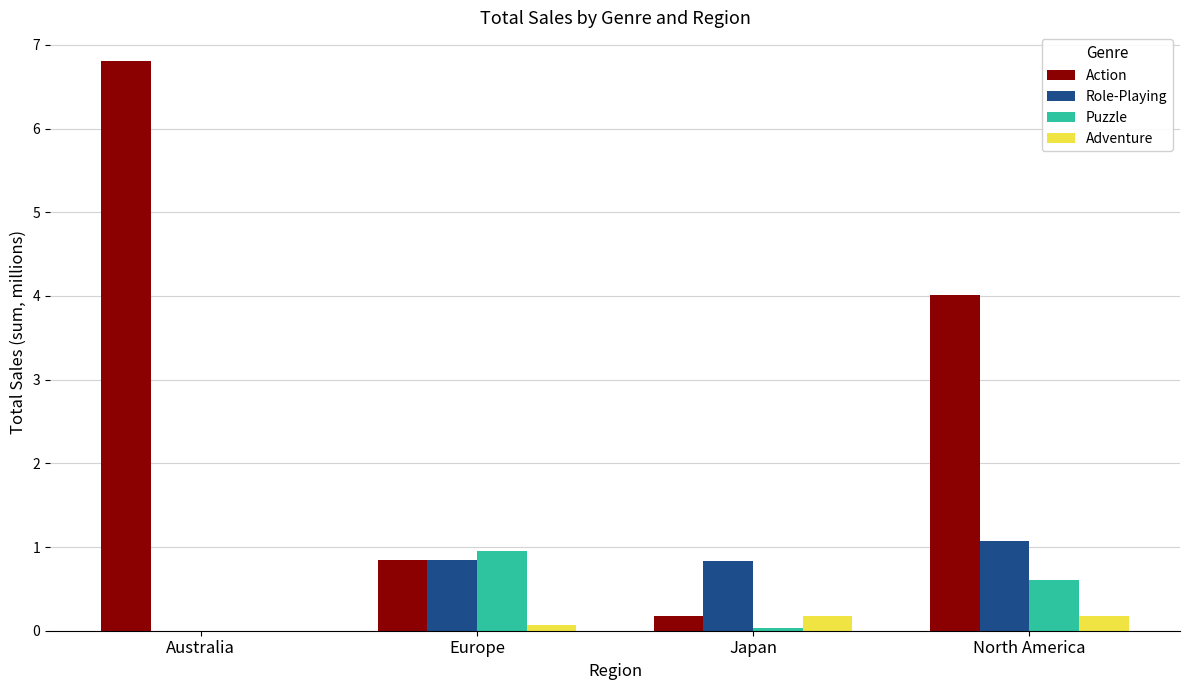

The Role-Playing series shows 0.8 at Japan. True or false?

True